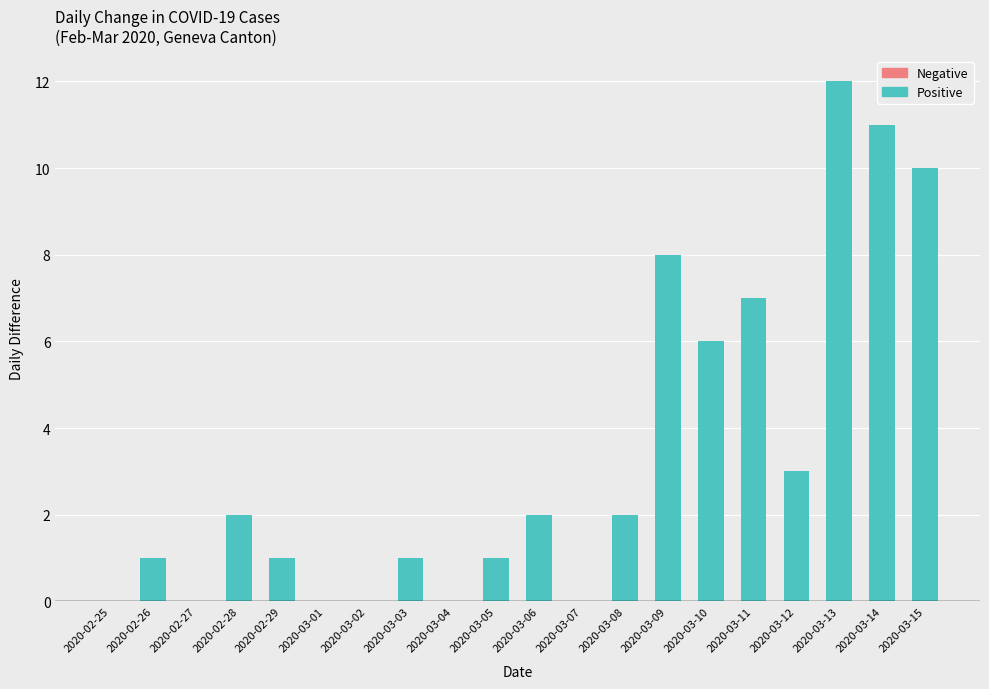

Which label corresponds to the largest value in the chart?

2020-03-13